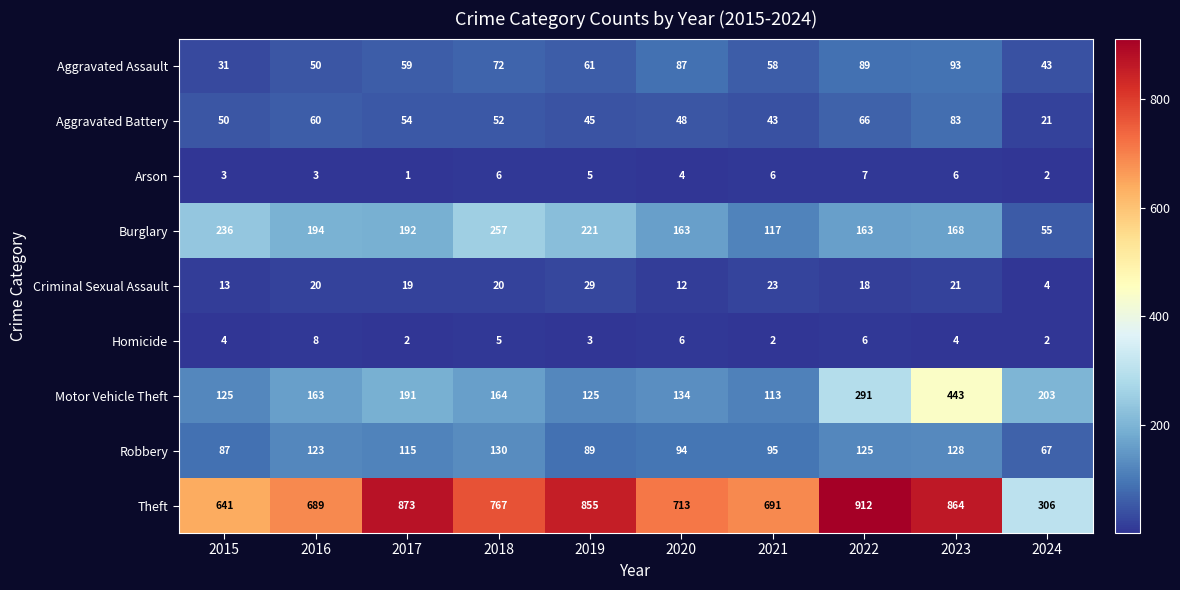

What is the lowest value of the Aggravated Battery series?

21